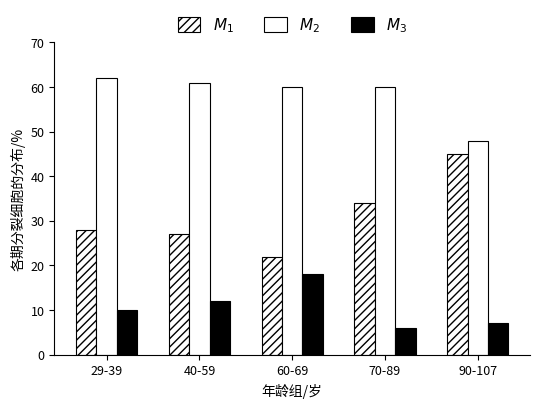

What is the label of the 5th bar from the left?

90-107